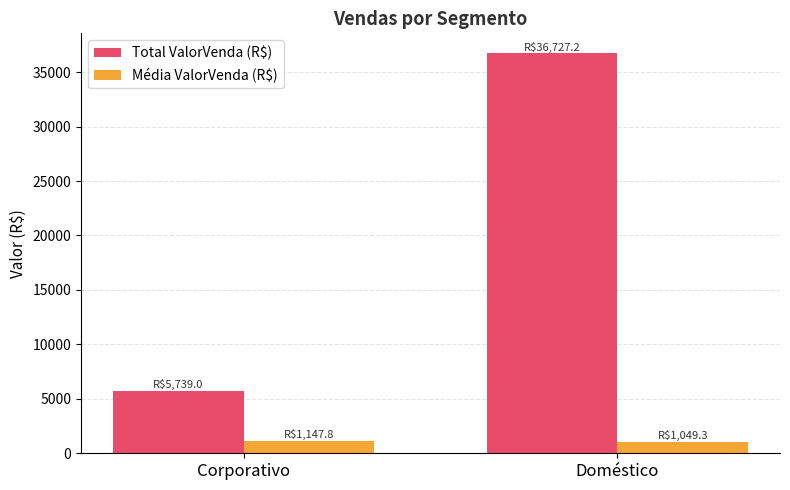

Which series has the widest spread of values?

Total ValorVenda (R$)